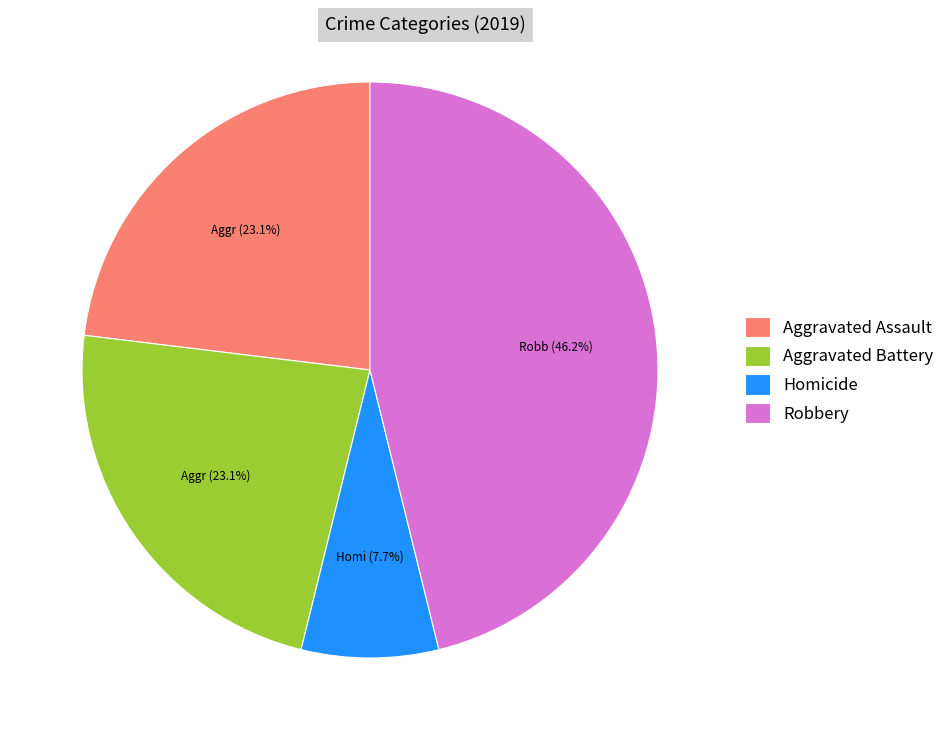

What is the ratio of the value at Aggravated Battery to the value at Robbery?

0.5